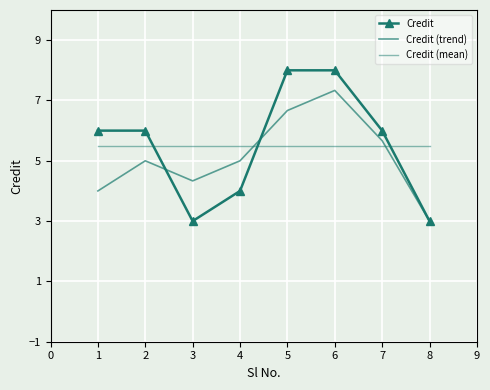

Which series has the largest total across all categories?

Credit